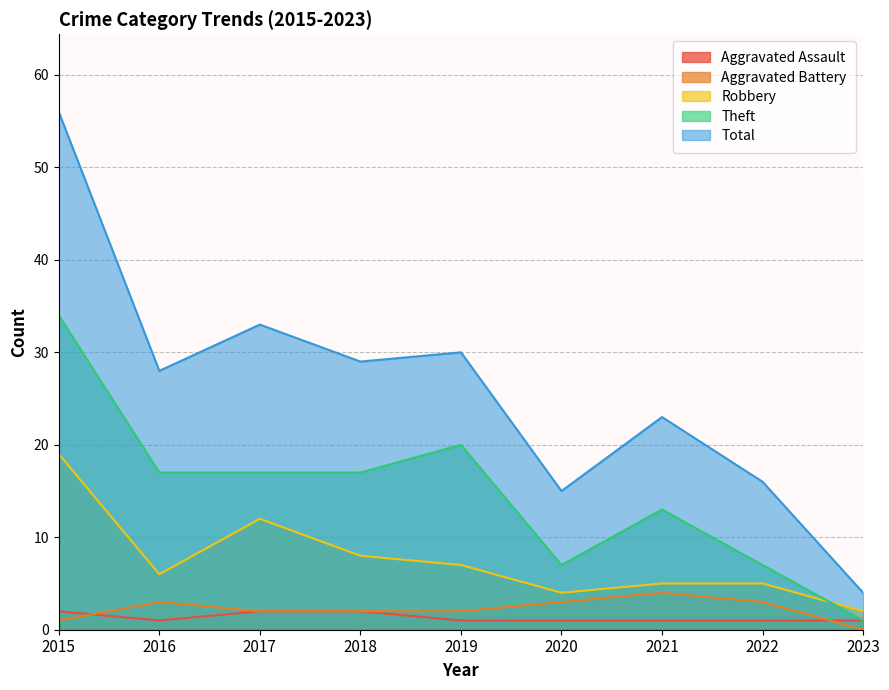

Is the value of Aggravated Battery at 2018 greater than the value of Theft at 2016?

No